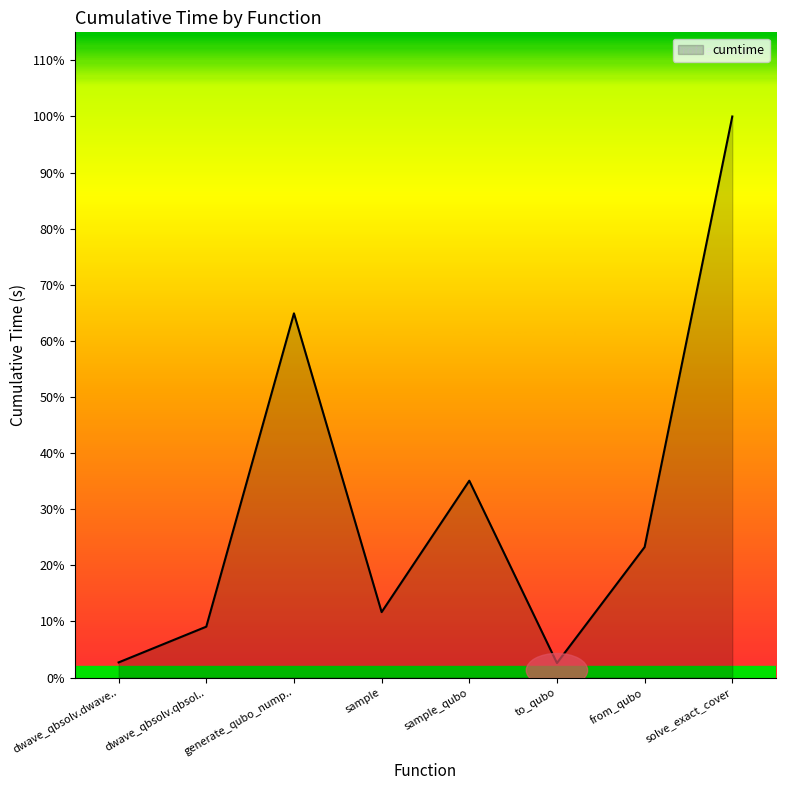

What is the label of the 3rd point from the right?

to_qubo